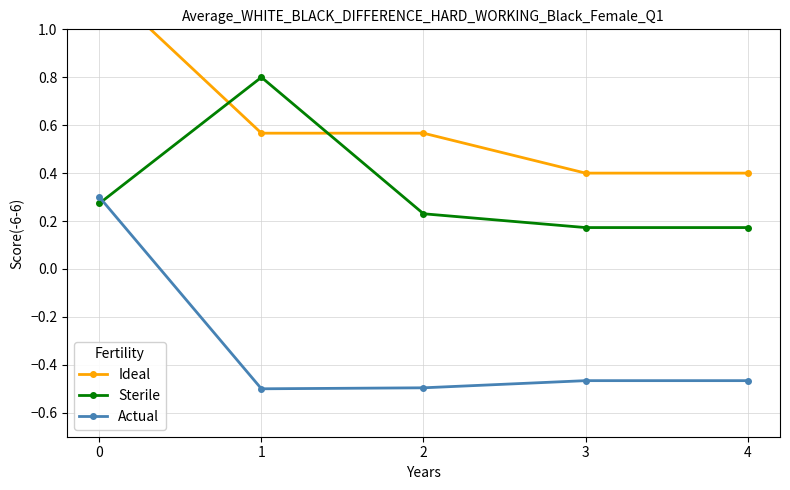

Where is Sterile nearest to the value 0?

3